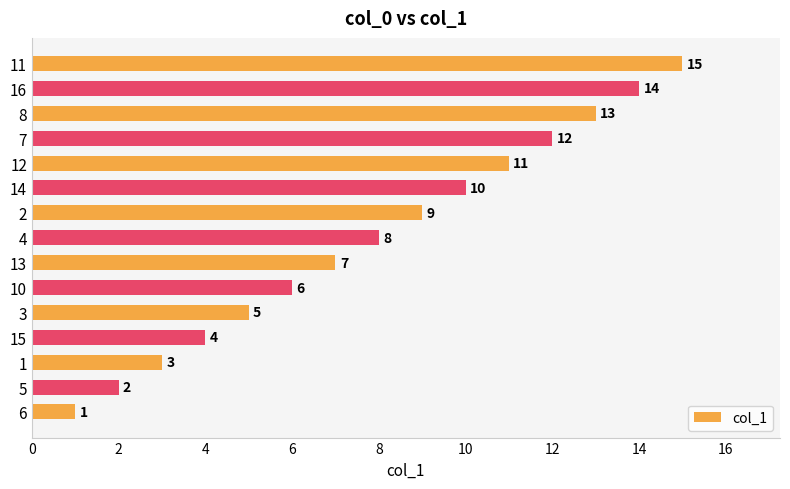

List the labels in order of value, largest first.

11, 16, 8, 7, 12, 14, 2, 4, 13, 10, 3, 15, 1, 5, 6